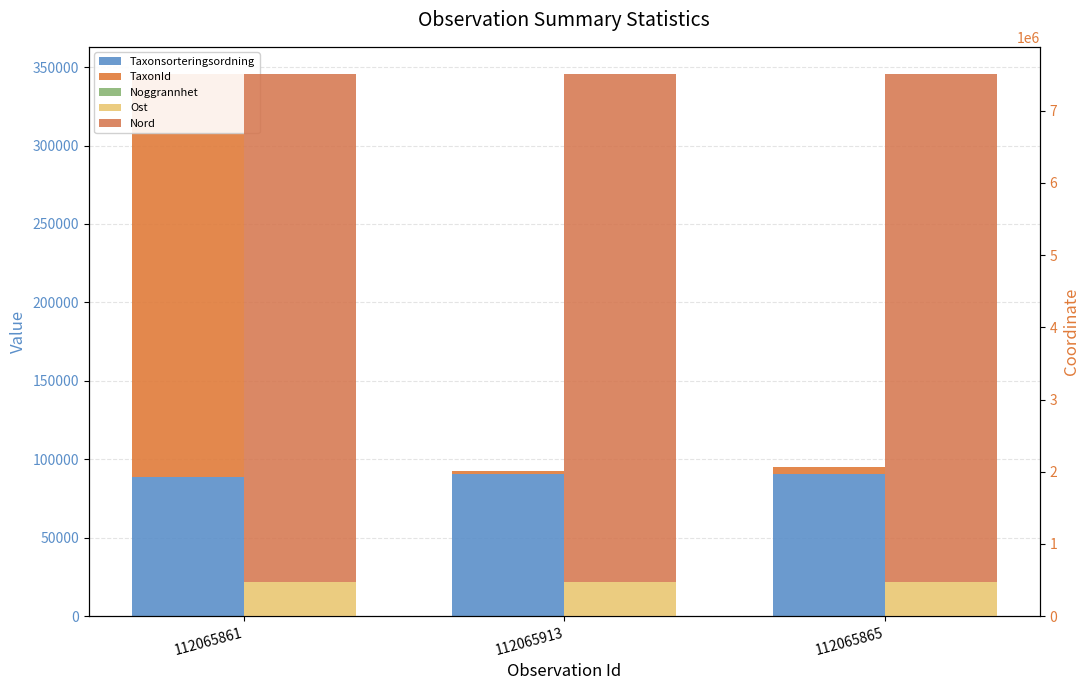

Reading left to right, extract all data points from this chart.

Taxonsorteringsordning: 112065861=88924.0	112065913=90651.0	112065865=90658.0
TaxonId: 112065861=256703.0	112065913=1968.0	112065865=4361.0
Noggrannhet: 112065861=10.0	112065913=10.0	112065865=10.0
Ost: 112065861=469608.1	112065913=469597.1	112065865=469609.4
Nord: 112065861=7039809.2	112065913=7039829.0	112065865=7039805.2